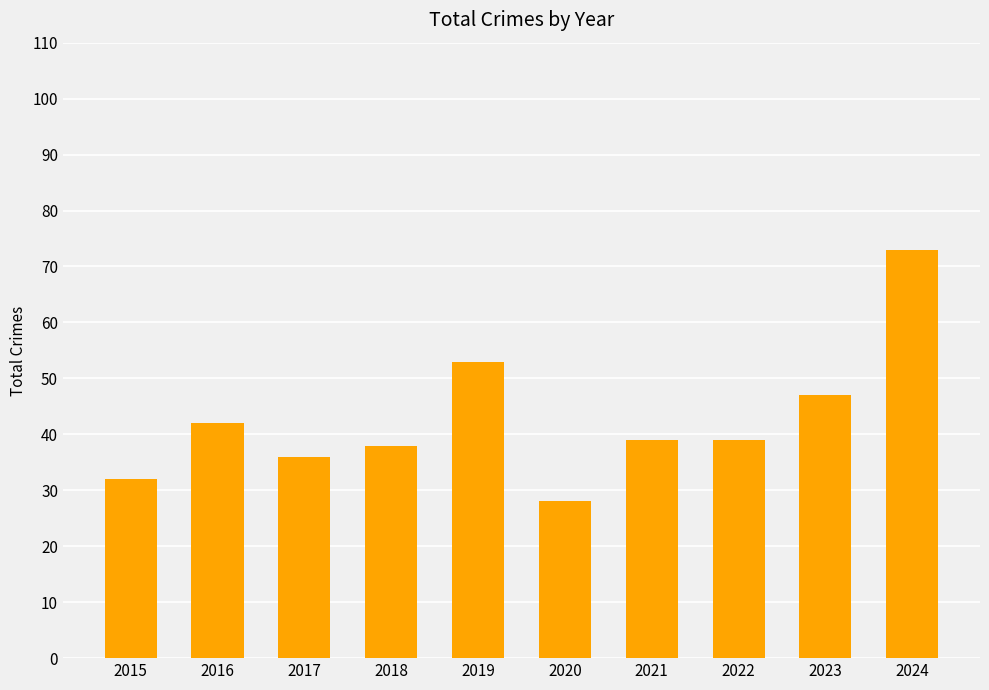

What is the approximate value at 2022, to the nearest 5?

40